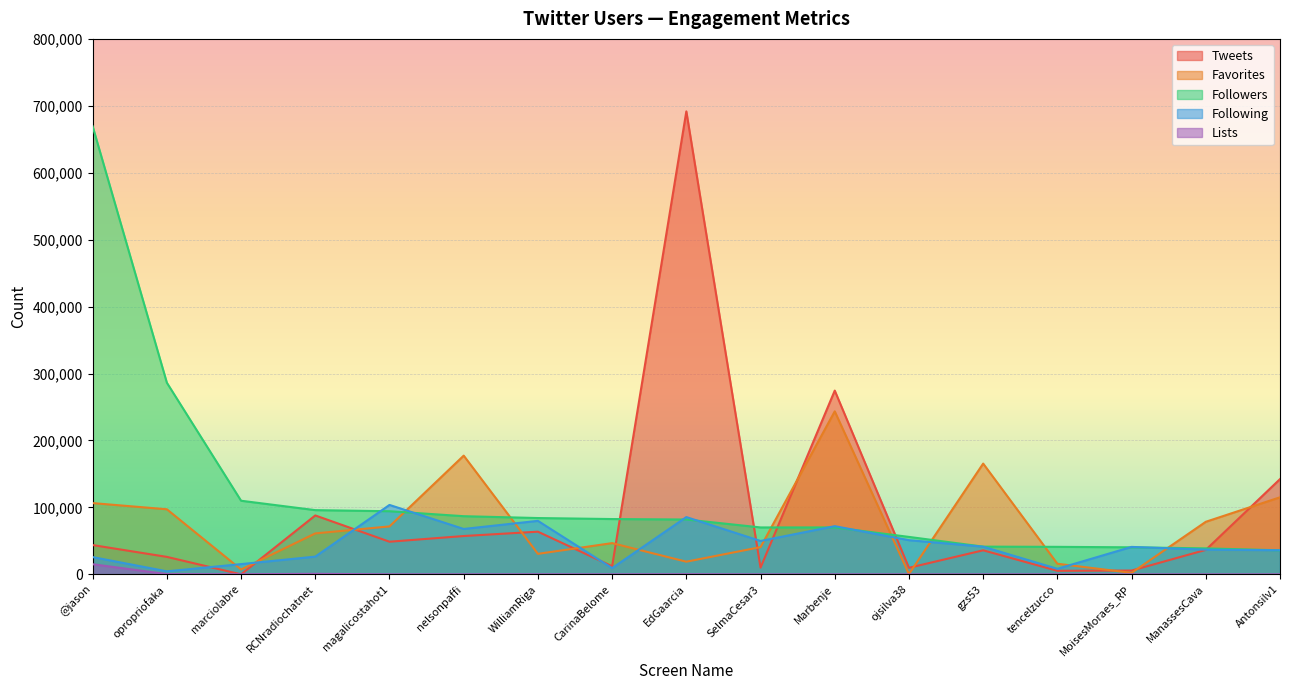

Between which two adjacent categories do Followers and Tweets first intersect?

CarinaBelome and EdGaarcia